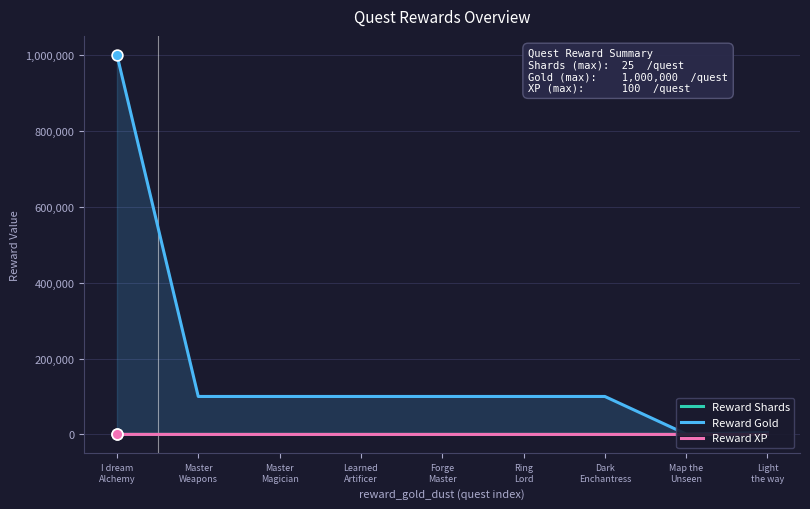

At which category is the sum across all series the highest?

I dream
Alchemy